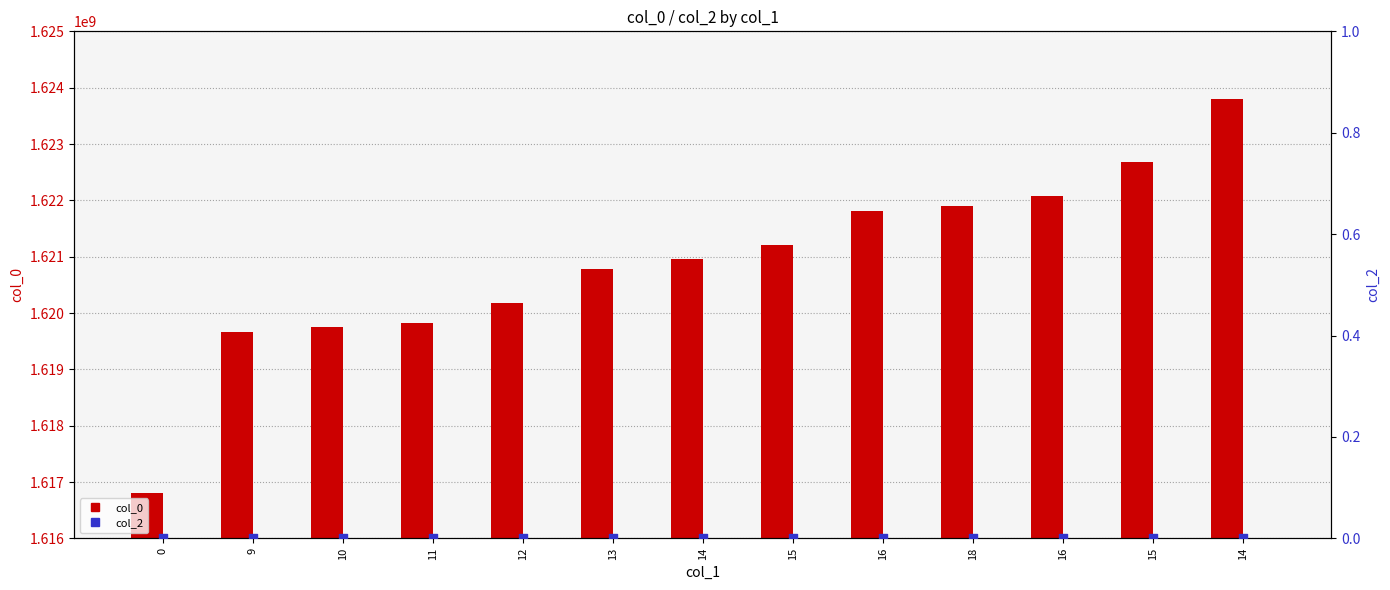

What are all the series names shown in the legend?

col_0, col_2